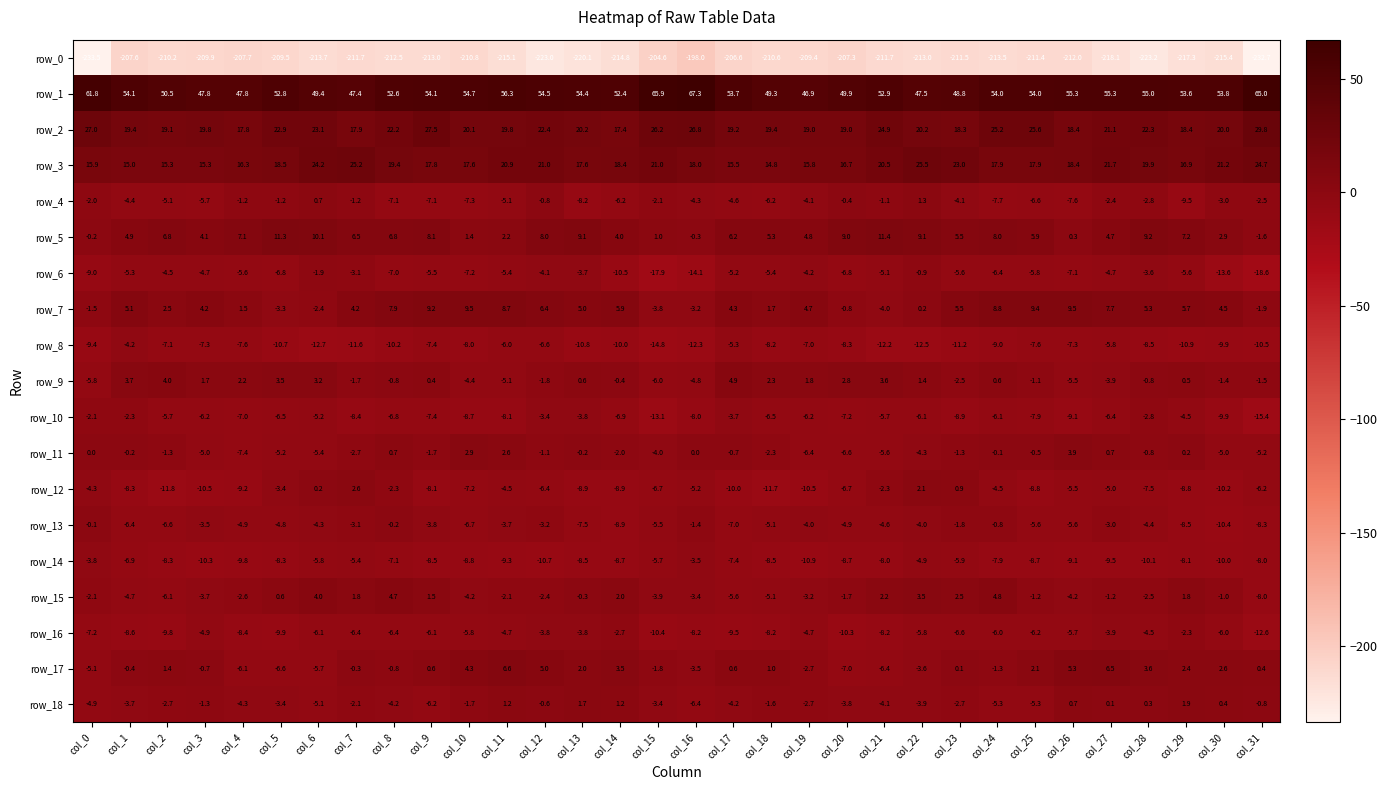

Count the number of categories in the chart.

32